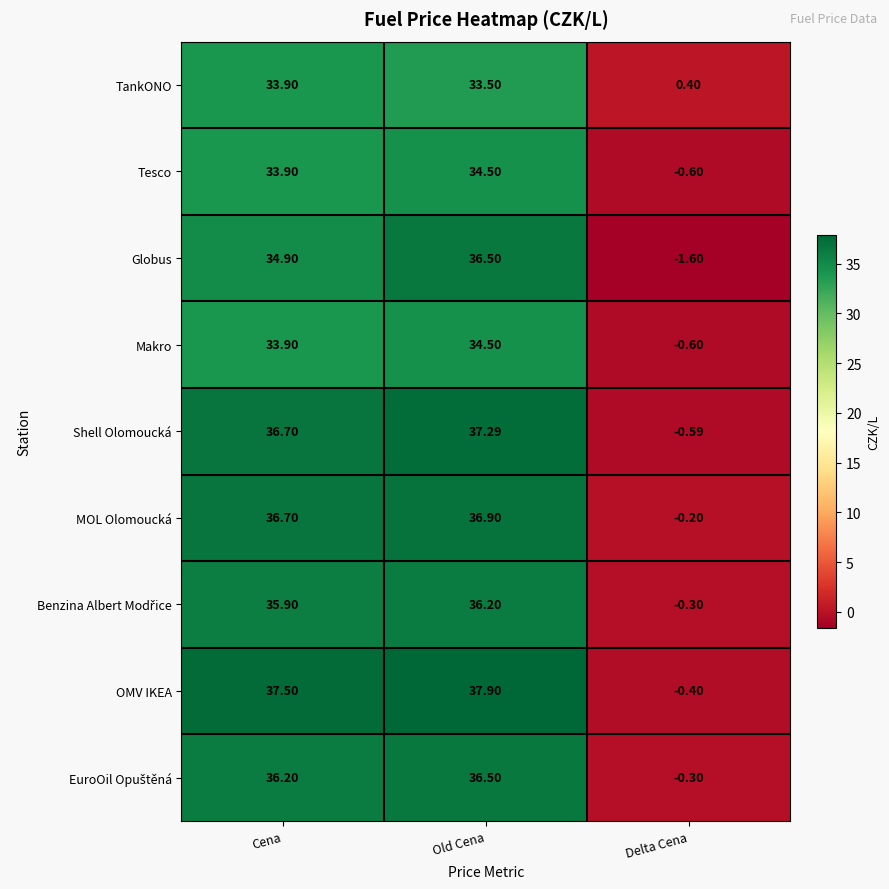

How many data points does each series have?

3